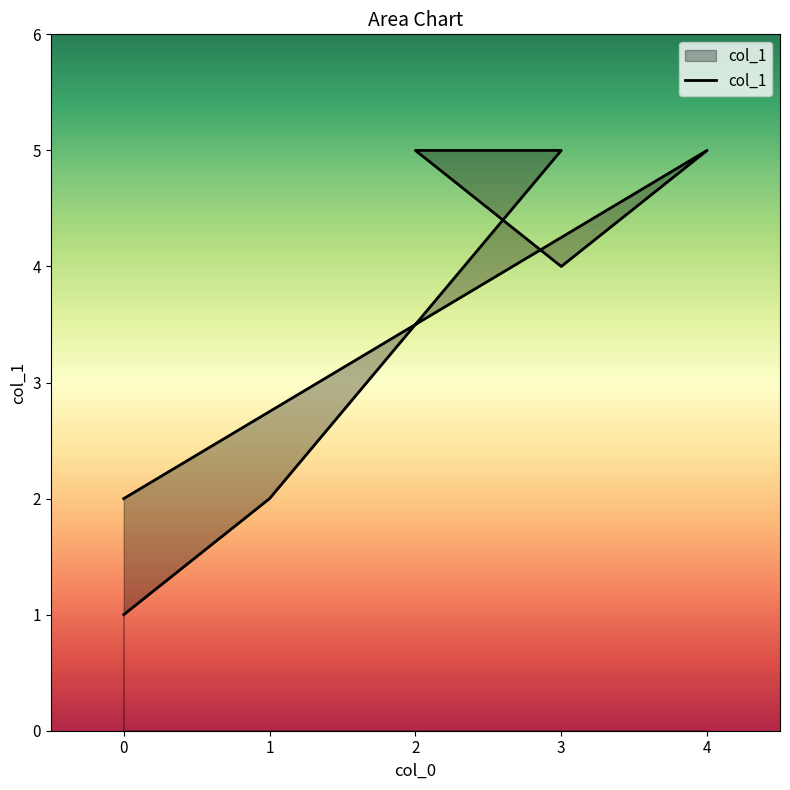

What is the difference between the values at 0 and 2?

3